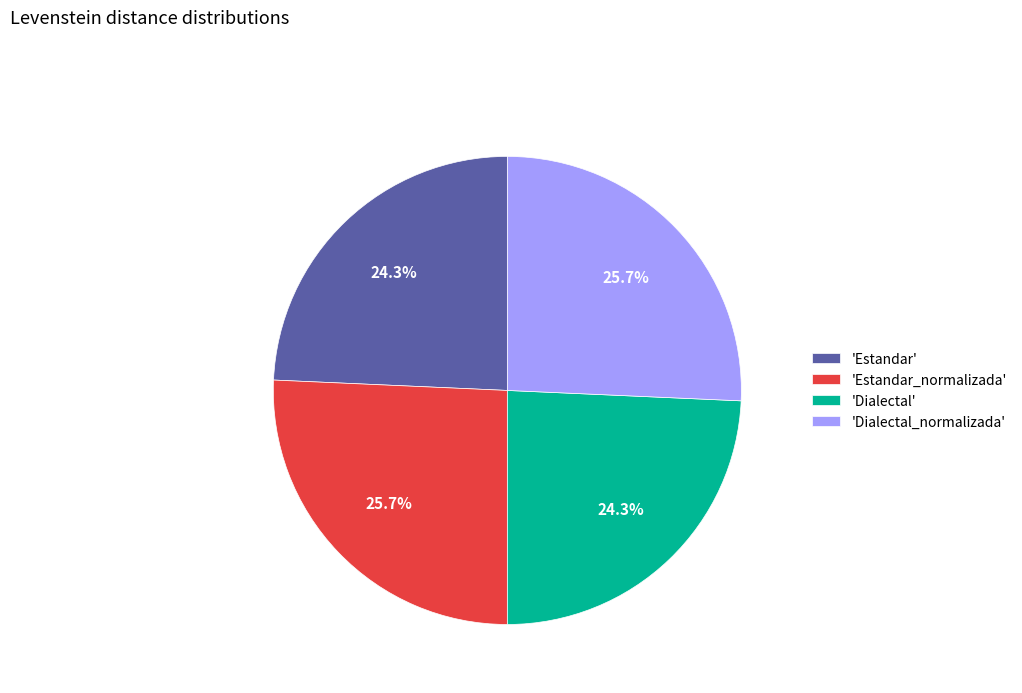

How many slices are in this pie chart?

4